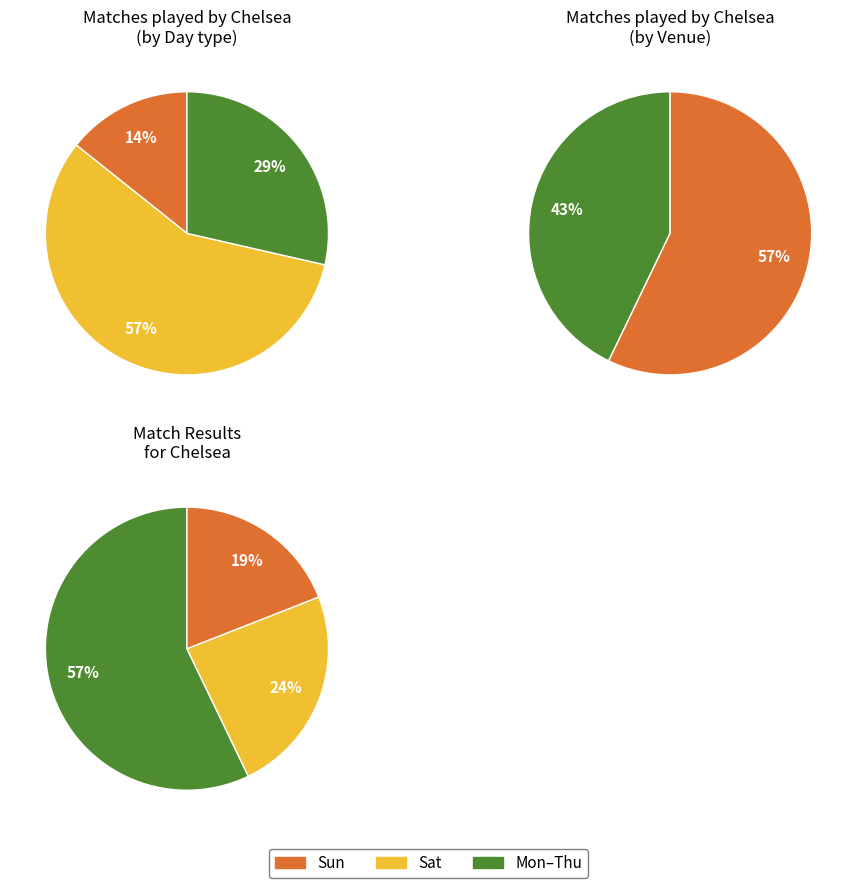

Is 9 the majority of the pie?

No